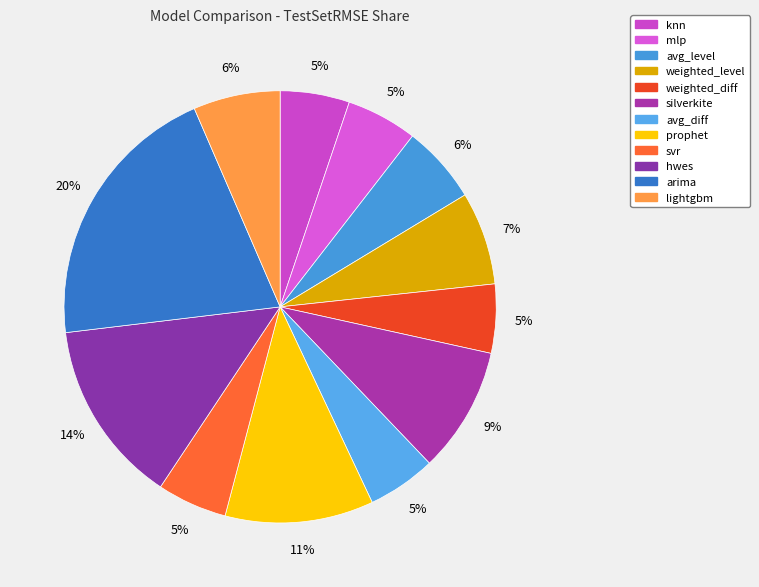

How many segments does this pie chart have?

12